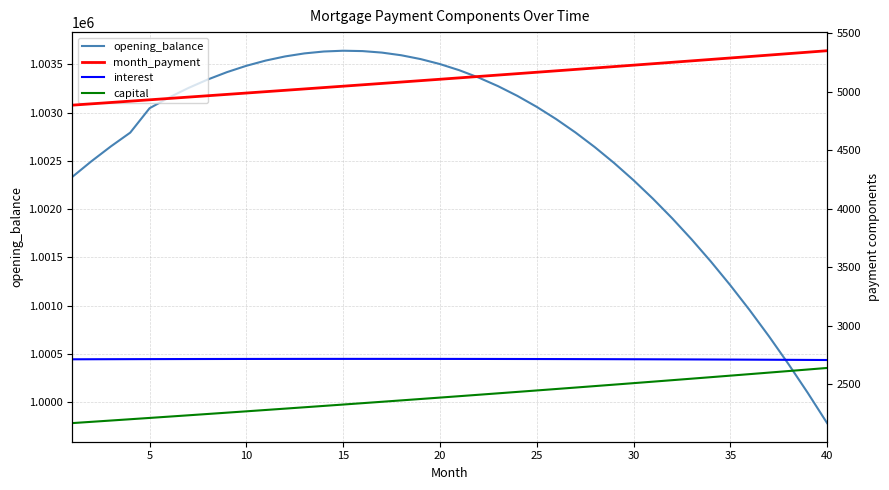

What is the highest value of the opening_balance series?

1003641.1